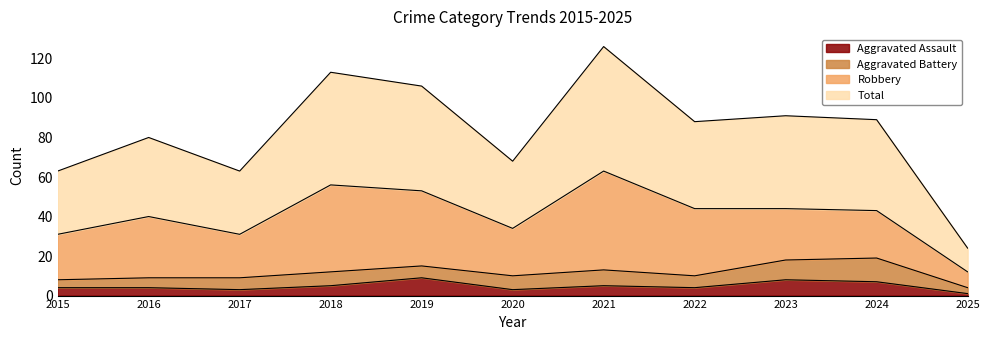

True or false: Aggravated Assault has a value of 1 at 2025.

True